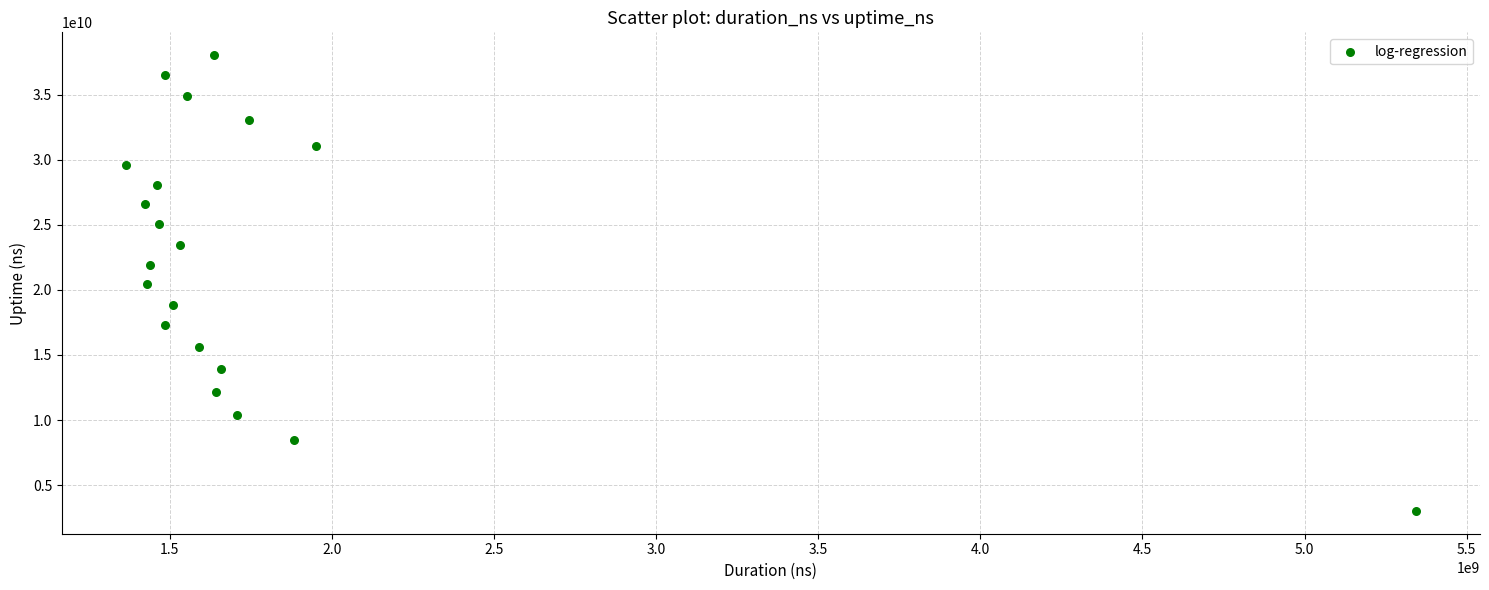

What is the range of X values (max minus min)?

3975945809